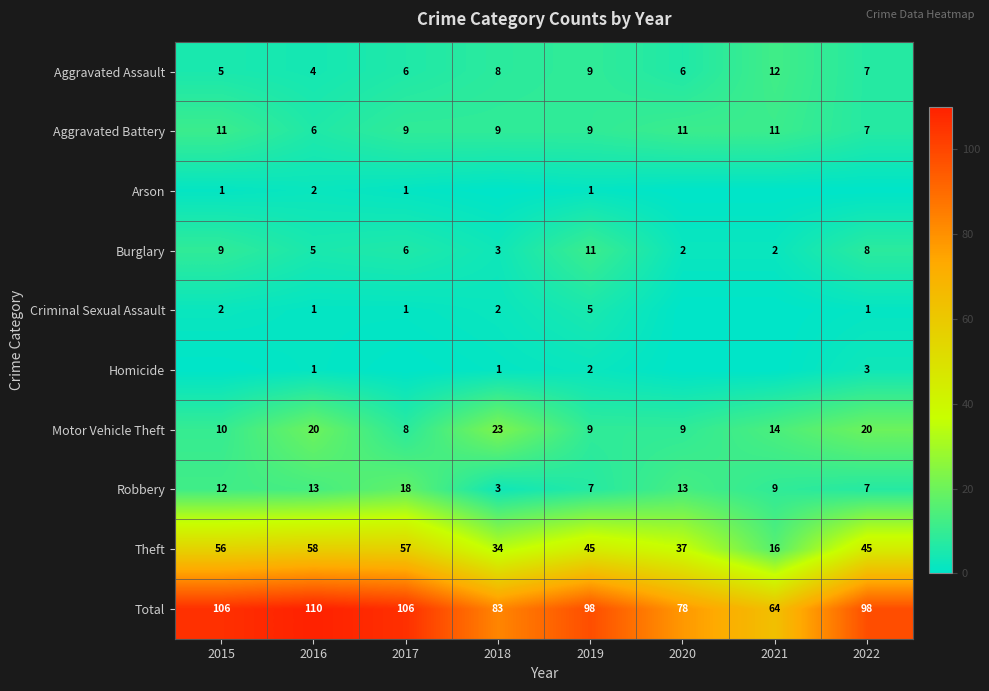

What is the highest value of the Motor Vehicle Theft series?

23